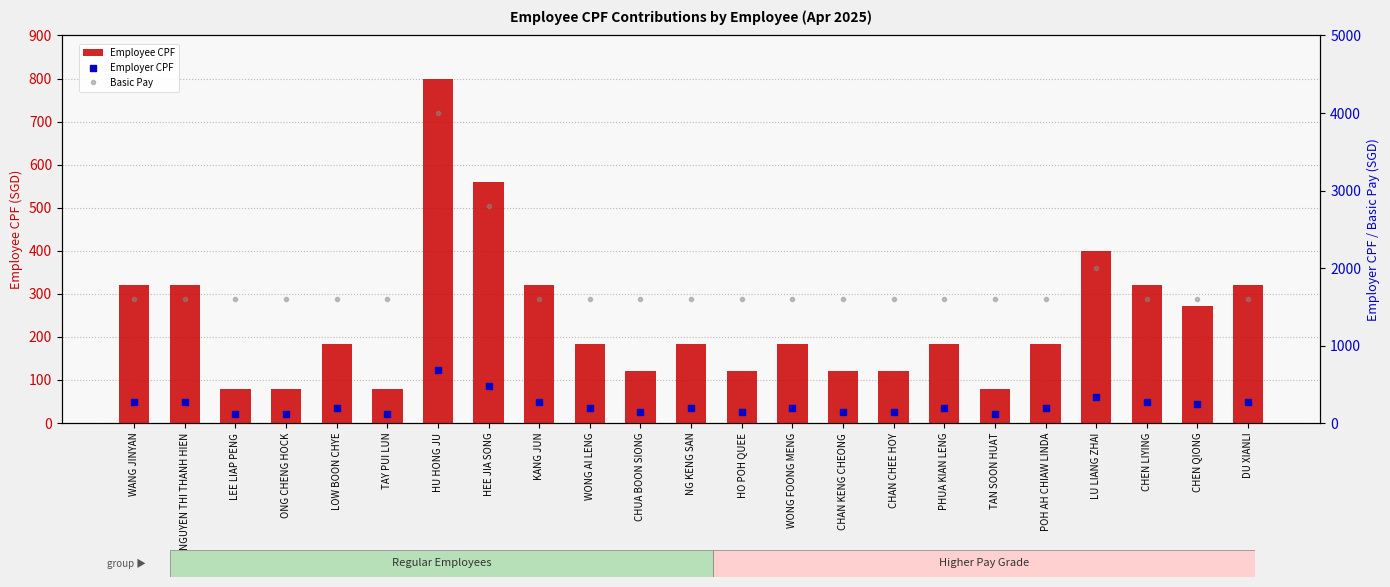

What is the difference between the highest and lowest values at CHEN QIONG?

1352